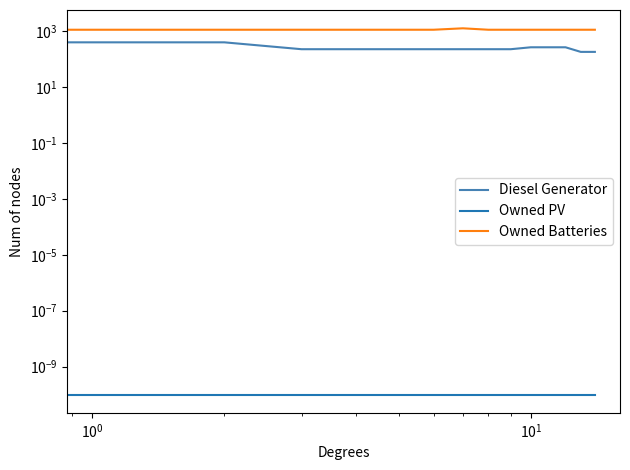

What is the difference between the highest and lowest values at 12?

1129.0